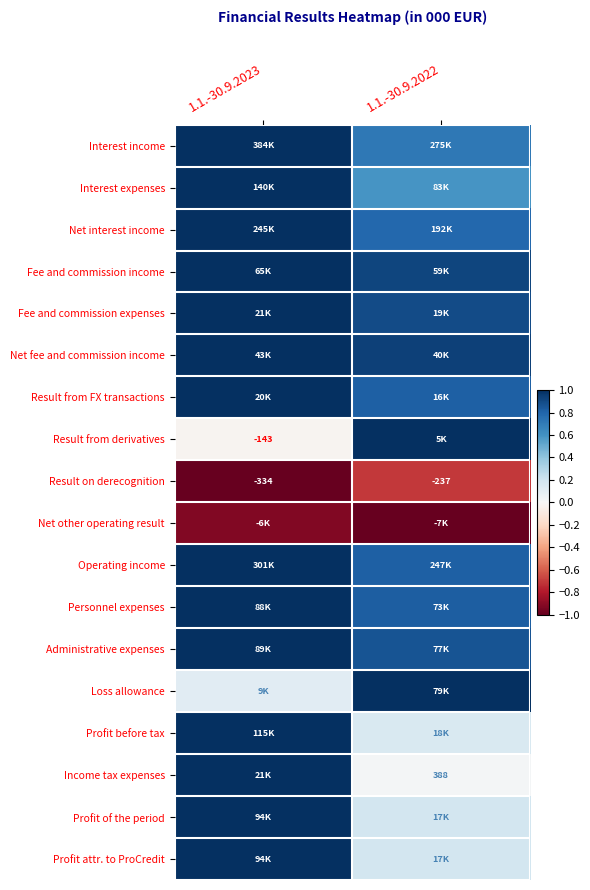

Which category has the highest value in the Fee and commission expenses series?

1.1.-30.9.2023